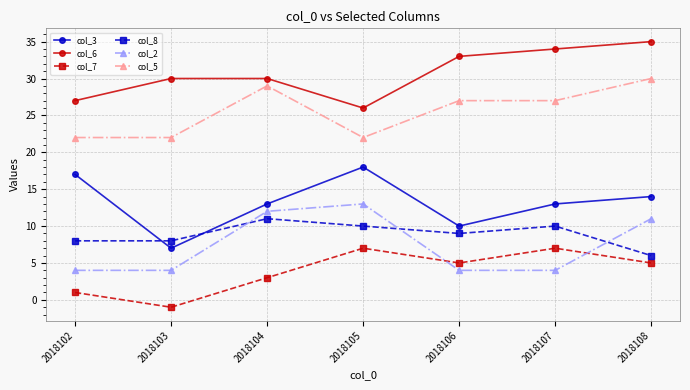

Reading left to right, extract all data points from this chart.

col_3: 2018102=17	2018103=7	2018104=13	2018105=18	2018106=10	2018107=13	2018108=14
col_6: 2018102=27	2018103=30	2018104=30	2018105=26	2018106=33	2018107=34	2018108=35
col_7: 2018102=1	2018103=-1	2018104=3	2018105=7	2018106=5	2018107=7	2018108=5
col_8: 2018102=8	2018103=8	2018104=11	2018105=10	2018106=9	2018107=10	2018108=6
col_2: 2018102=4	2018103=4	2018104=12	2018105=13	2018106=4	2018107=4	2018108=11
col_5: 2018102=22	2018103=22	2018104=29	2018105=22	2018106=27	2018107=27	2018108=30